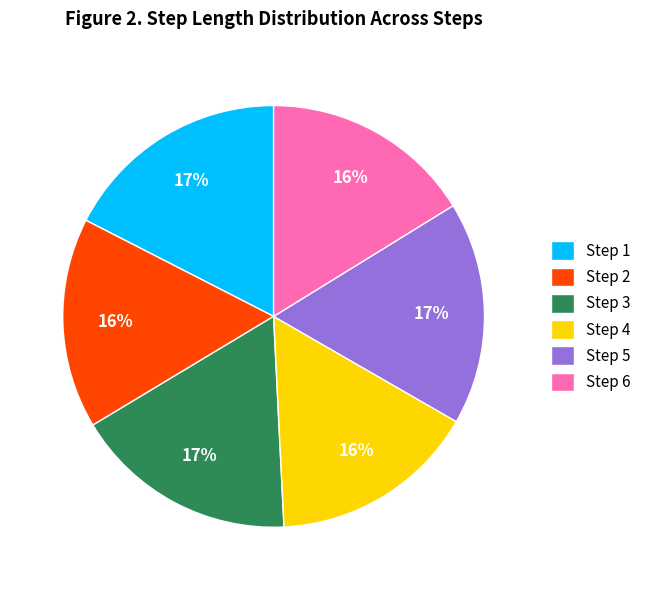

Count the number of slices in the pie.

6